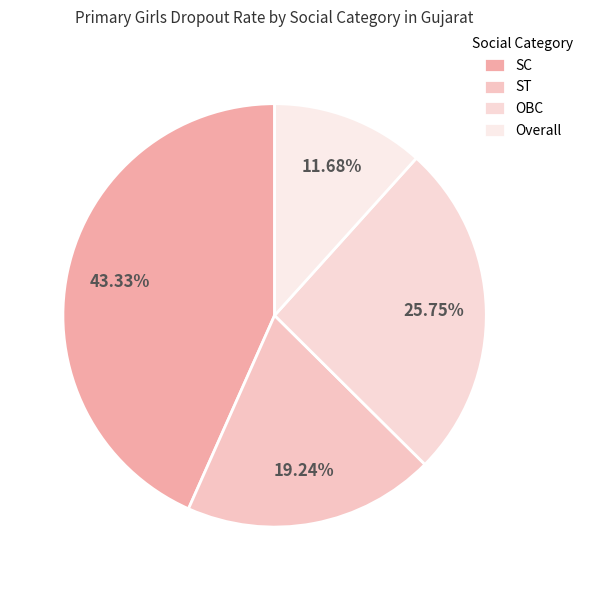

How many slices are in this pie chart?

4